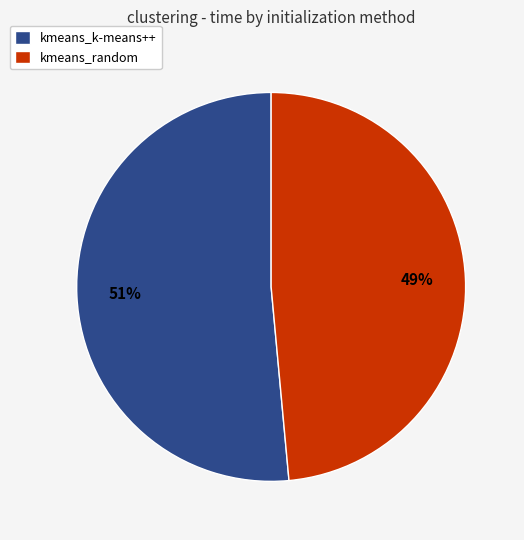

Rank the categories by value from lowest to highest.

kmeans_random, kmeans_k-means++